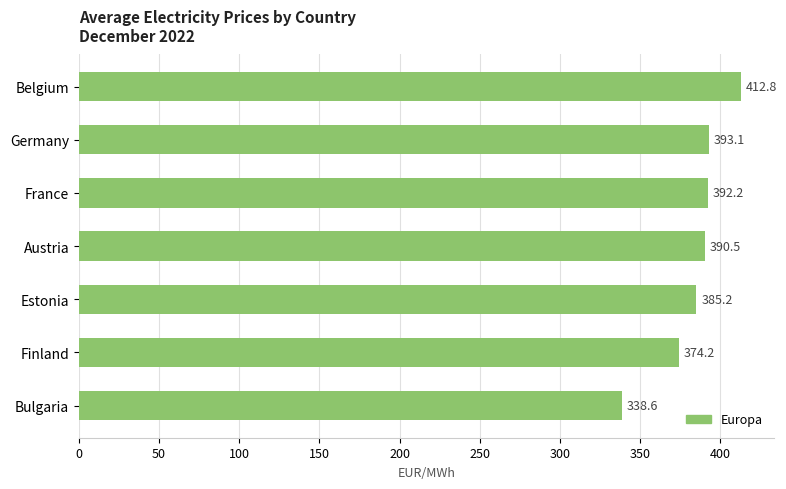

The value at Germany is 393.1. True or false?

True